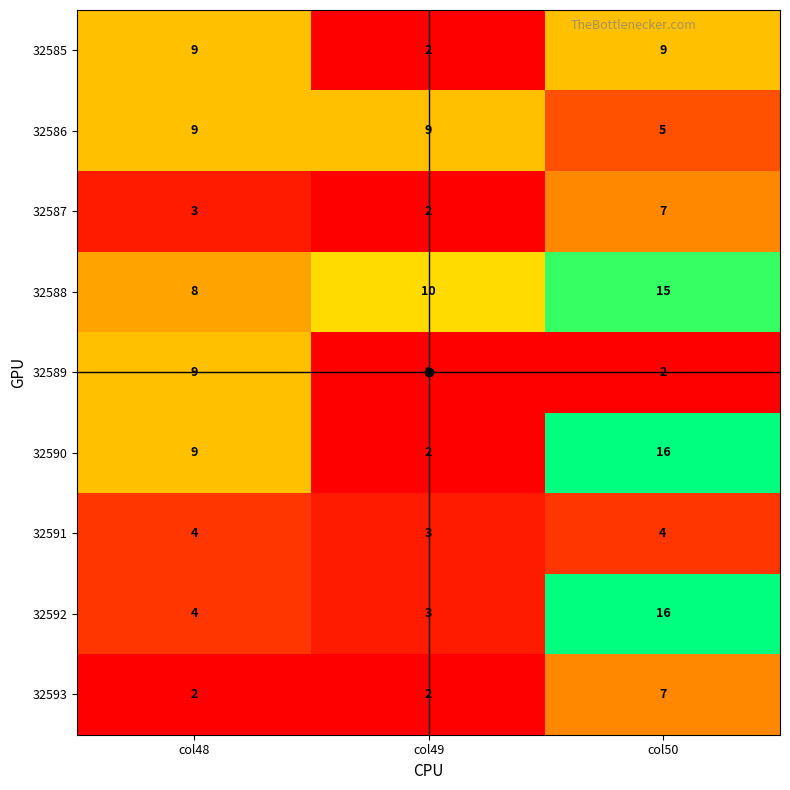

Which series has the largest total across all categories?

32588